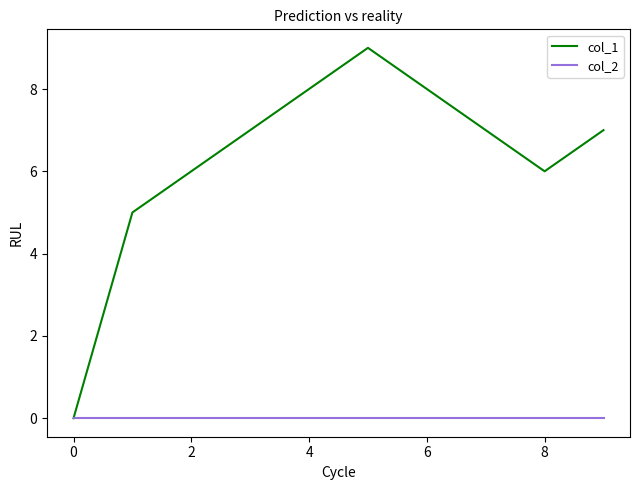

Which series has the largest range (max minus min)?

col_1